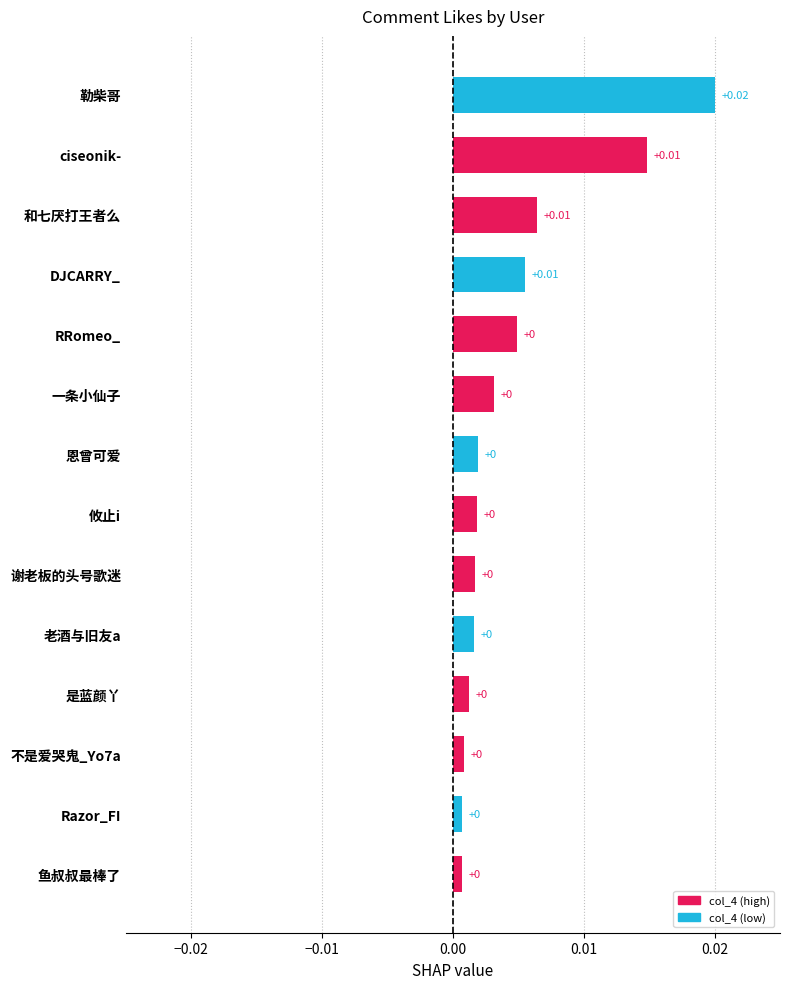

Which has a higher value, 勒柴哥 or 恩曾可爱?

勒柴哥